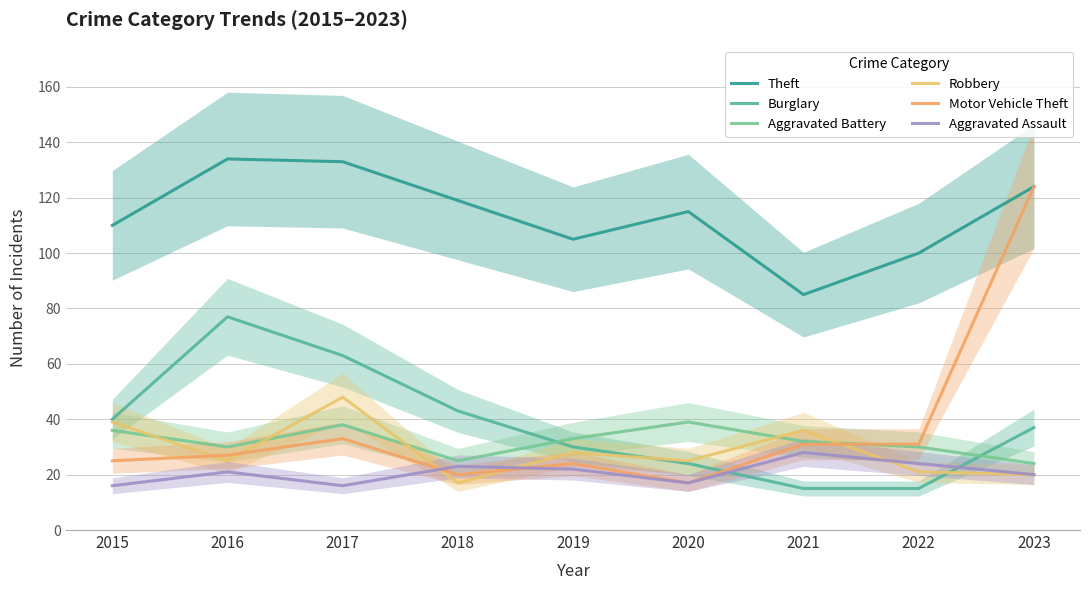

Reading left to right, list all the values displayed in this chart.

Theft: 2015=110	2016=134	2017=133	2018=119	2019=105	2020=115	2021=85	2022=100	2023=124
Burglary: 2015=40	2016=77	2017=63	2018=43	2019=30	2020=24	2021=15	2022=15	2023=37
Aggravated Battery: 2015=36	2016=30	2017=38	2018=25	2019=33	2020=39	2021=32	2022=30	2023=24
Robbery: 2015=39	2016=25	2017=48	2018=17	2019=28	2020=25	2021=36	2022=21	2023=20
Motor Vehicle Theft: 2015=25	2016=27	2017=33	2018=20	2019=24	2020=17	2021=31	2022=31	2023=124
Aggravated Assault: 2015=16	2016=21	2017=16	2018=23	2019=22	2020=17	2021=28	2022=24	2023=20